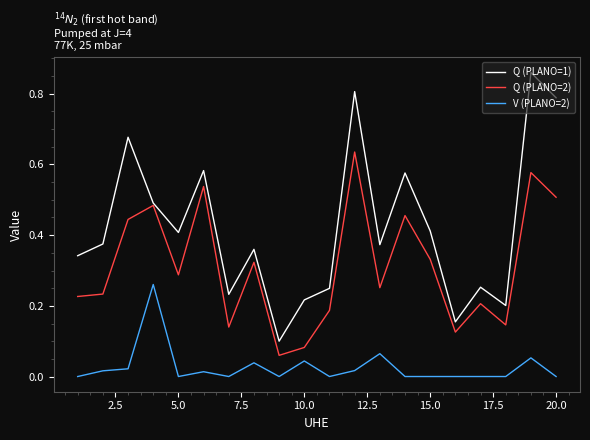

True or false: Q (PLANO=1) and V (PLANO=2) cross at least once.

False